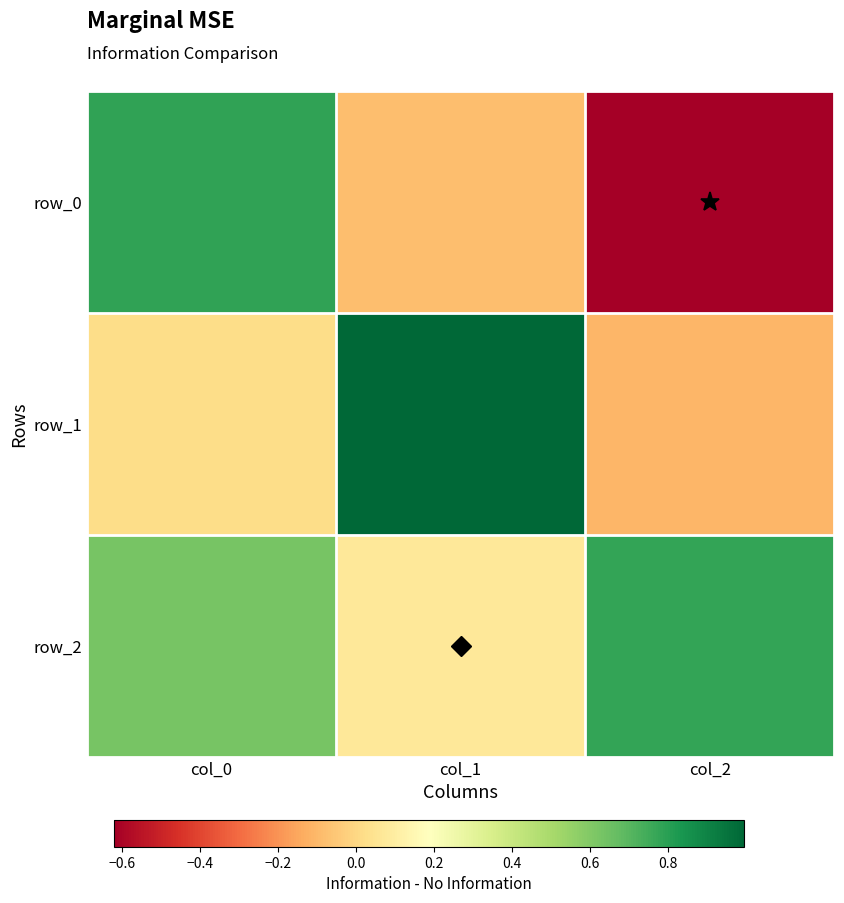

The value of row_2 at col_0 is 0.9. True or false?

False